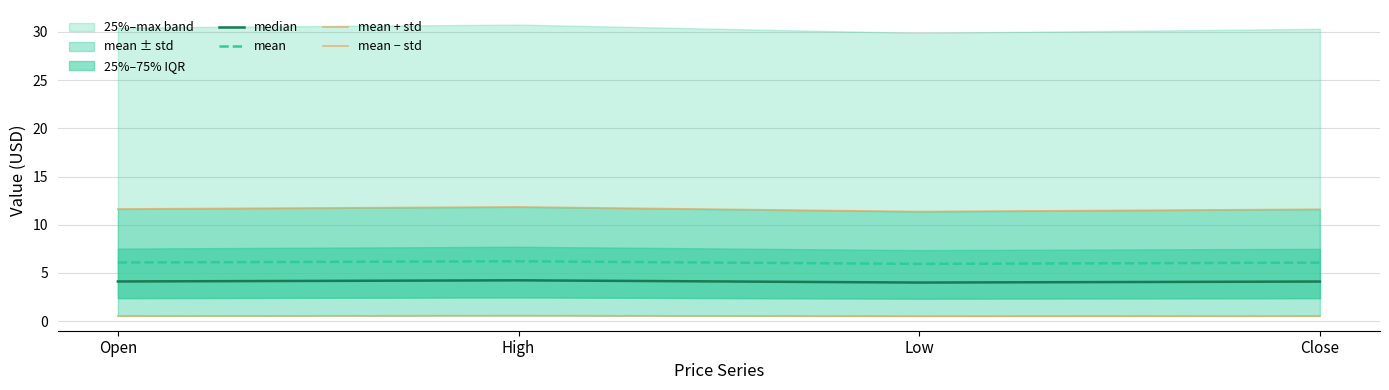

Read the median value at Low.

4.0